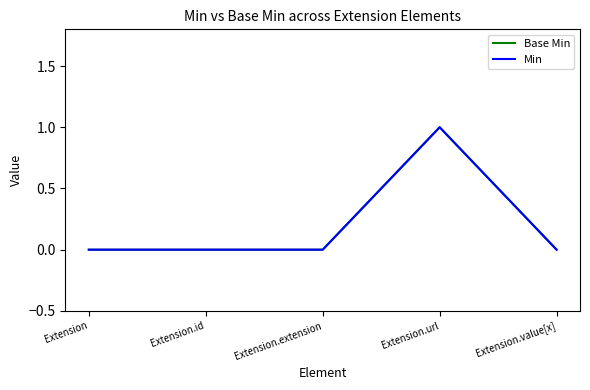

What is the maximum value shown in the chart?

1